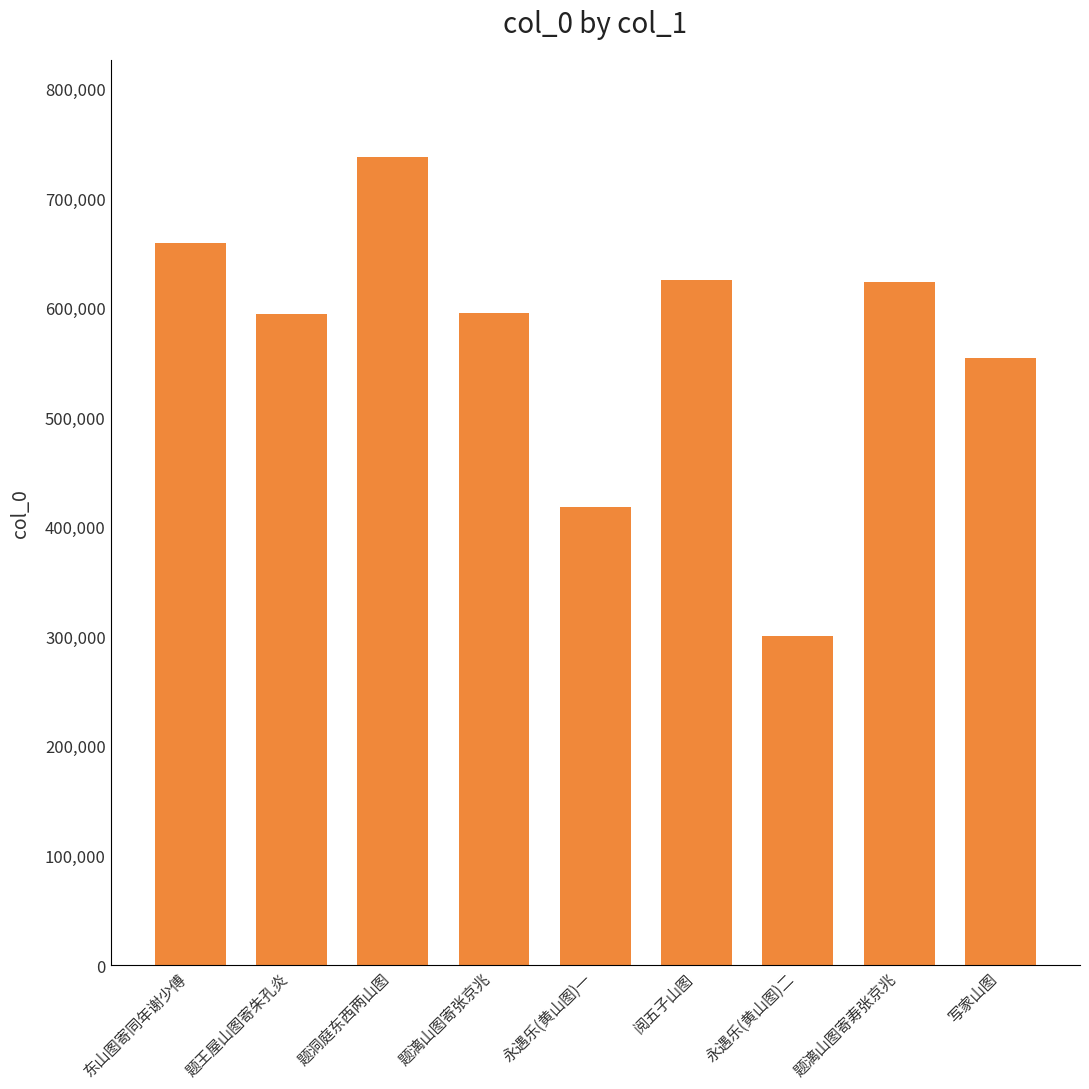

What is the label of the 3rd bar from the right?

永遇乐(黄山图)二